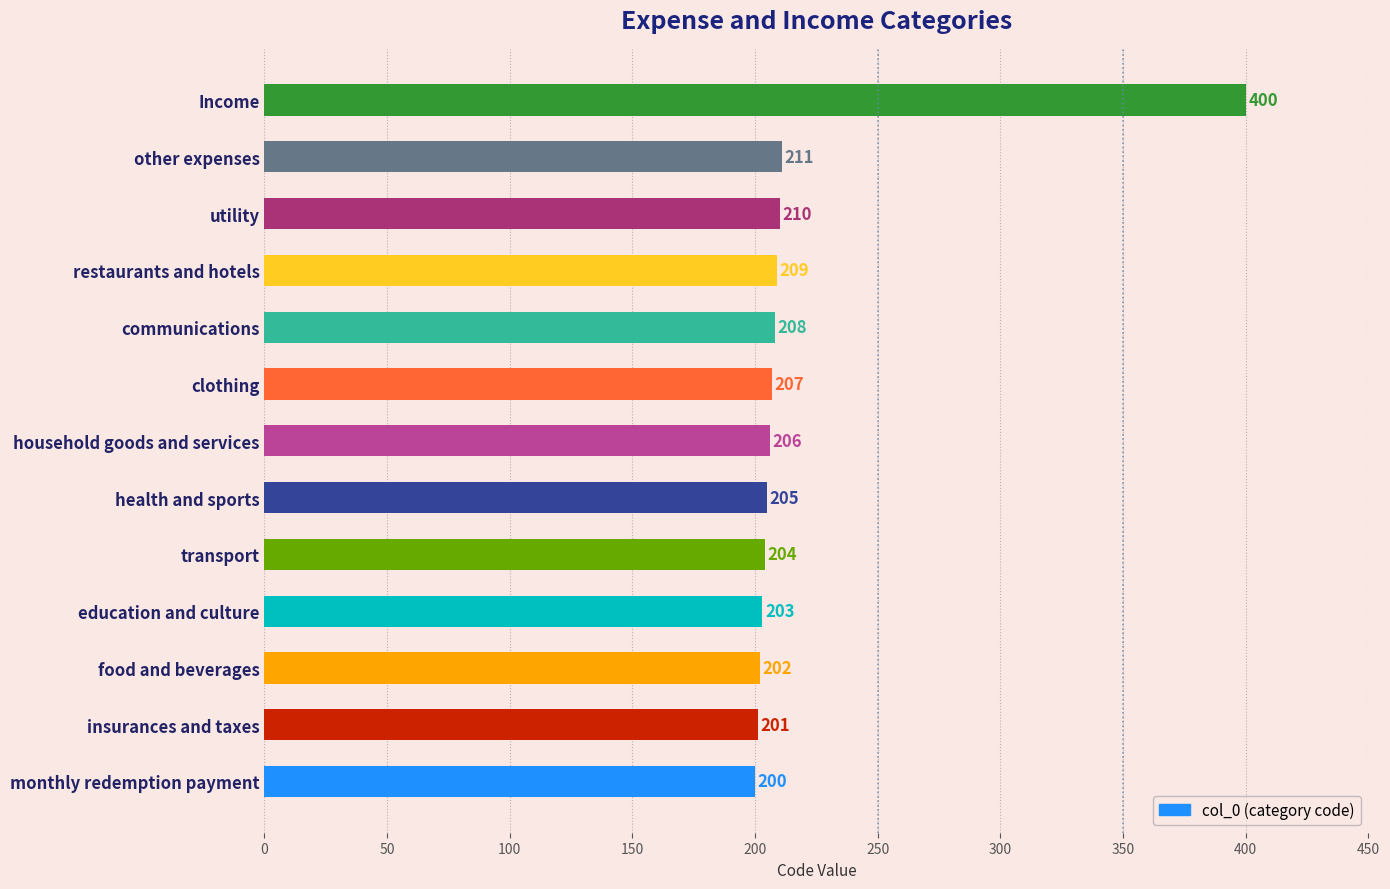

Which has a higher value, insurances and taxes or restaurants and hotels?

restaurants and hotels